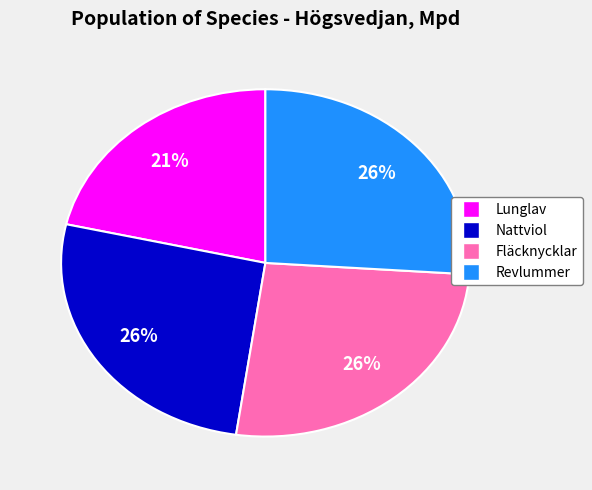

Is the sum of Lunglav and Fläcknycklar greater than half?

No